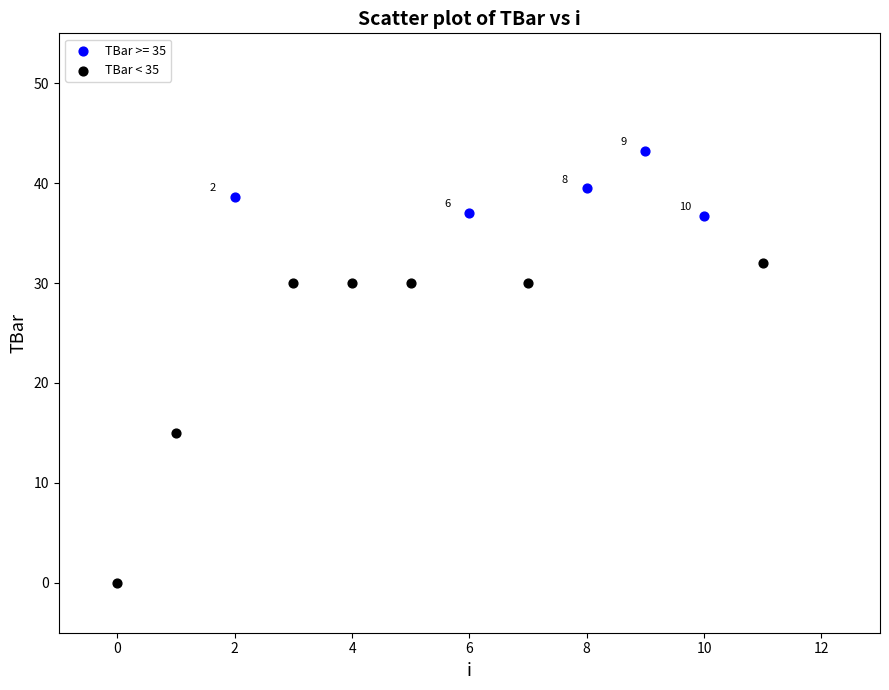

Which series reaches the minimum Y coordinate?

TBar < 35